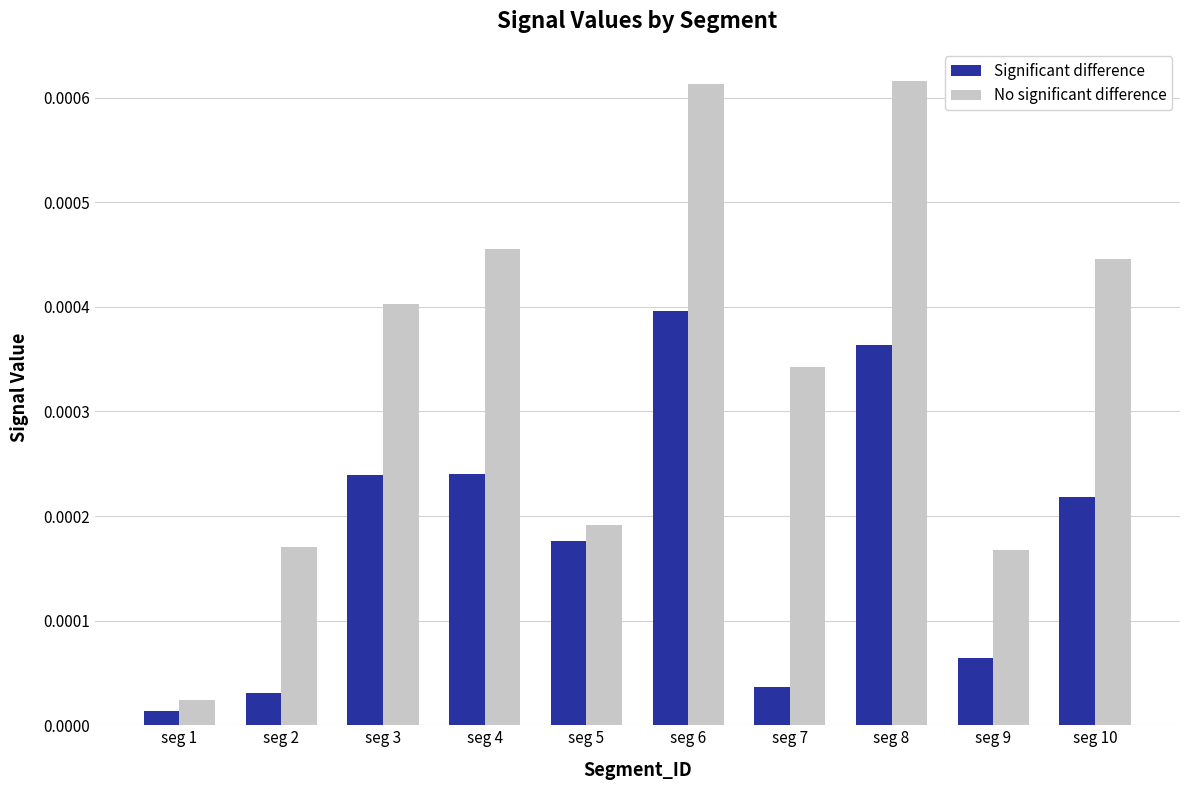

At how many categories does at least one series exceed 0?

10